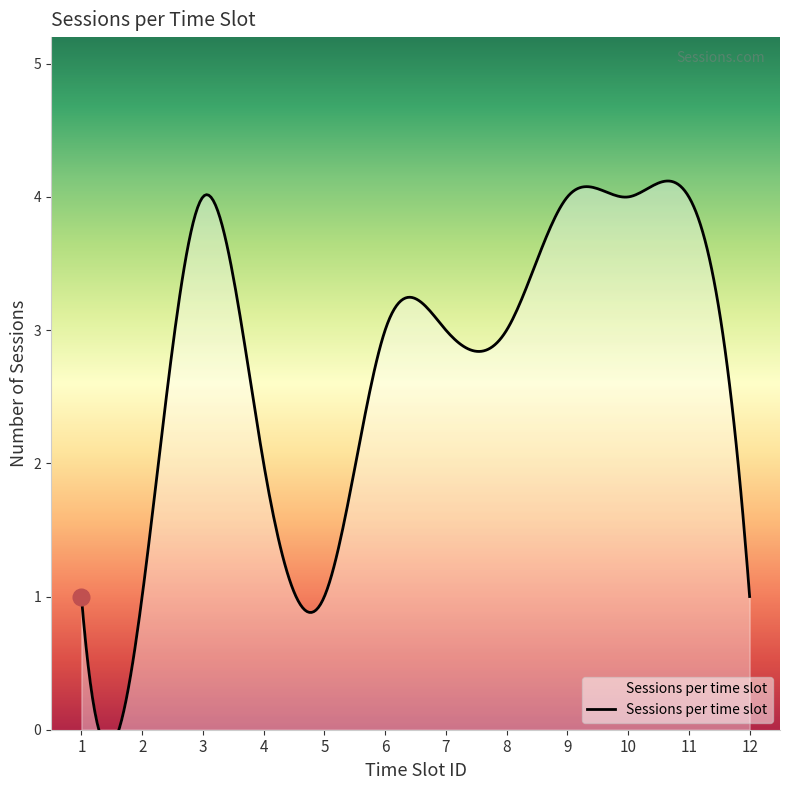

List the labels in order of value, smallest first.

1, 2, 5, 12, 4, 6, 7, 8, 3, 9, 10, 11